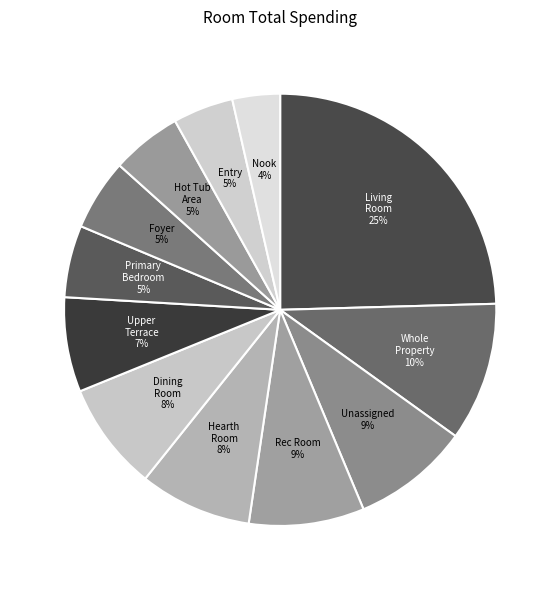

How many slices are in this pie chart?

12